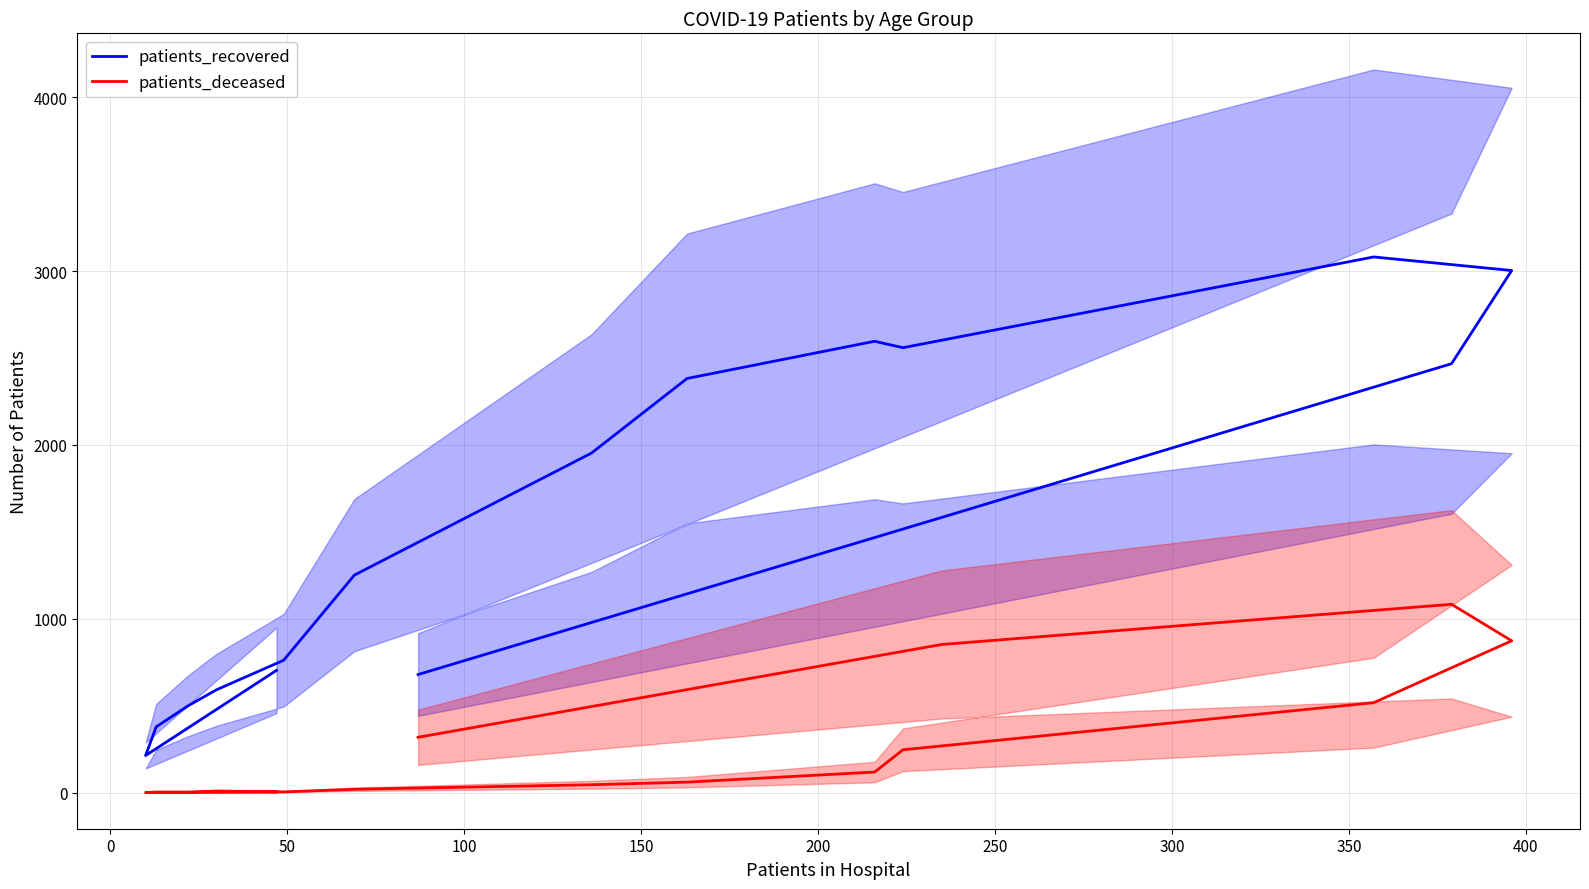

What position from the right is 200?

11